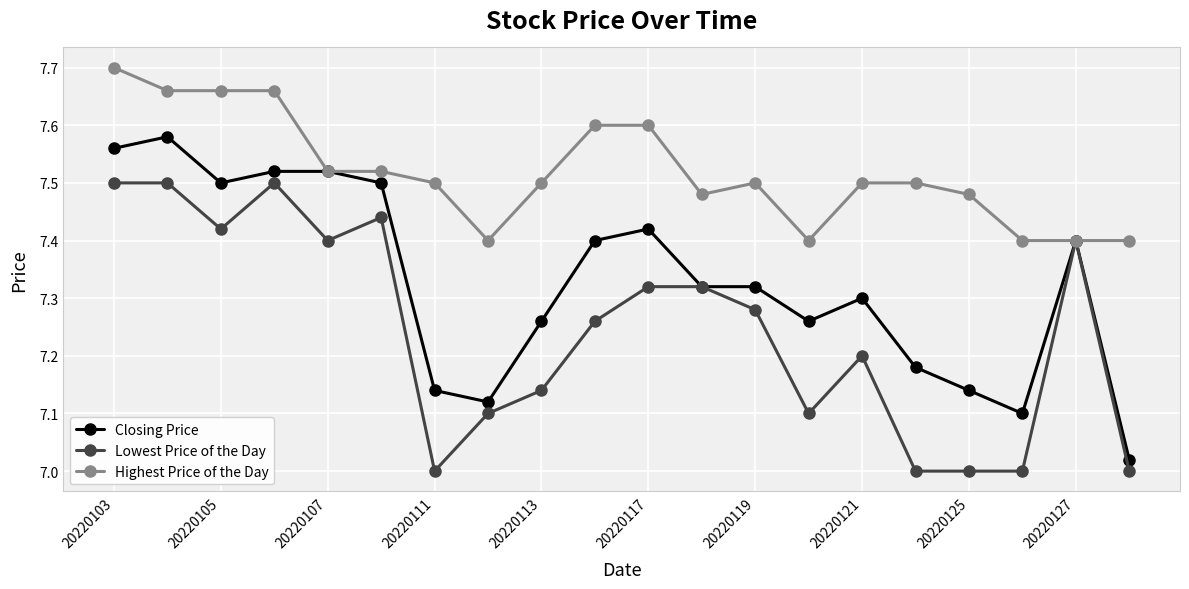

True or false: Lowest Price of the Day has more than 1 interior local peaks.

True